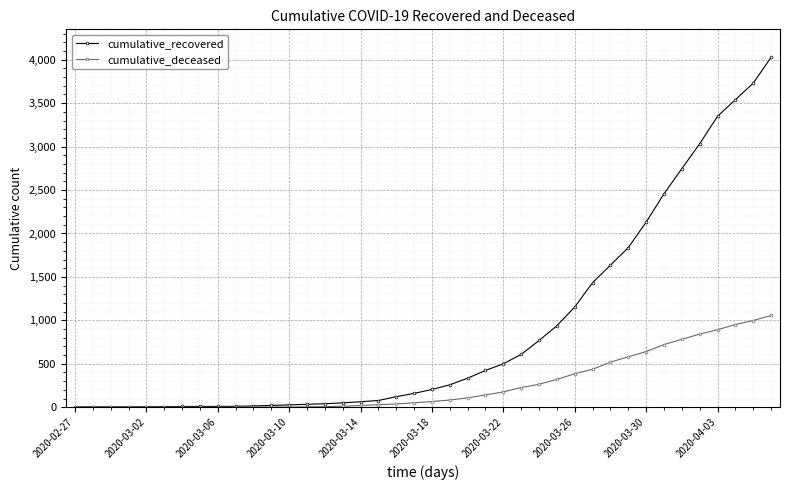

How many lines are shown in the chart?

2